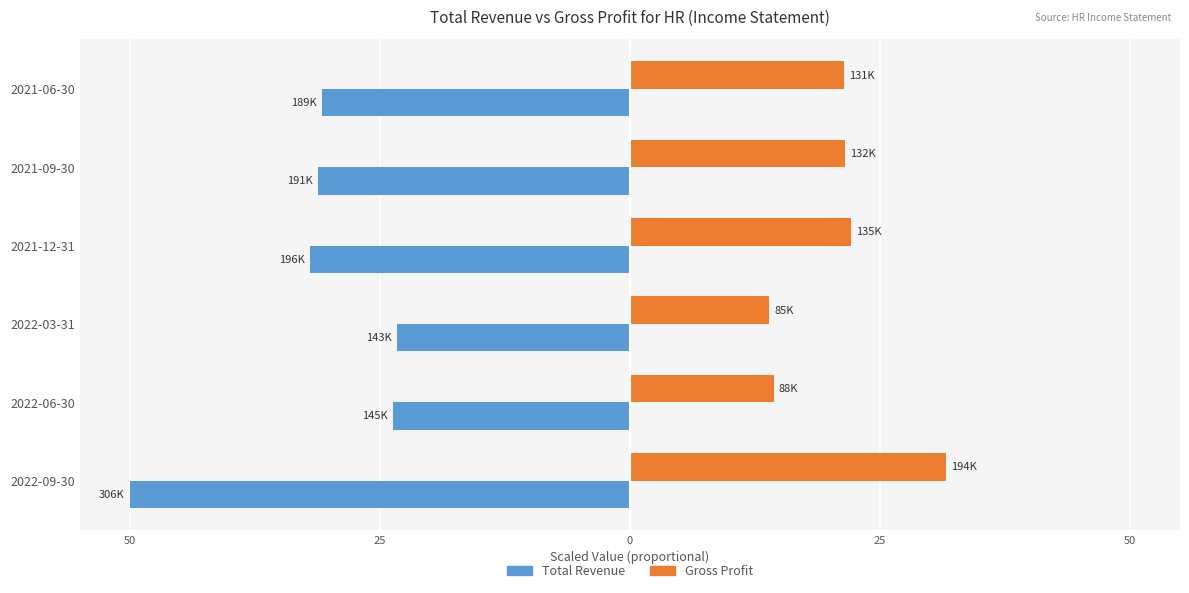

What is the average value of the Total Revenue series?

-31.8